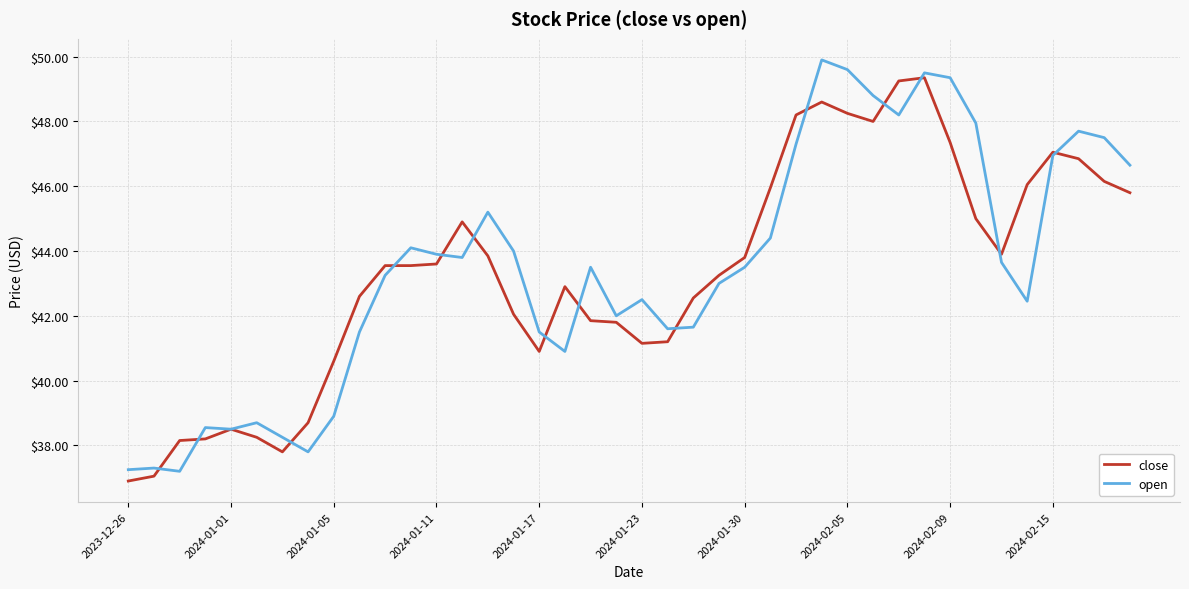

What is the minimum value for open?

37.2